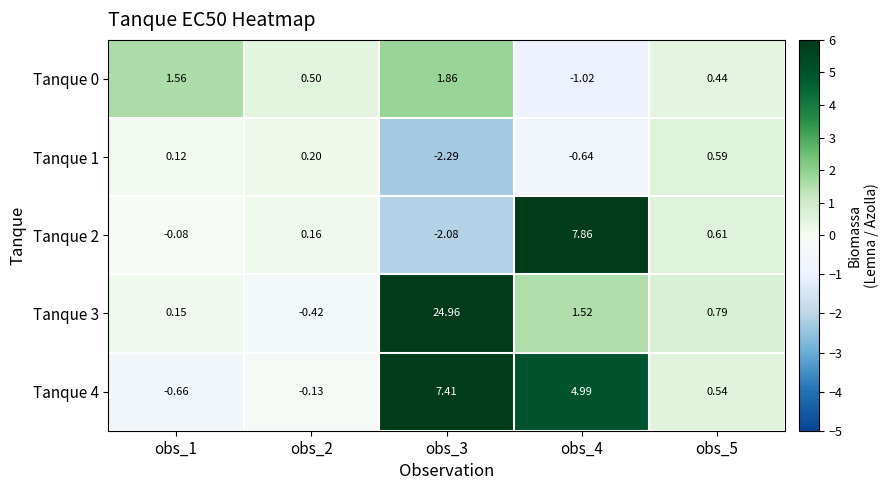

How many values in the Tanque 3 series exceed 0?

4